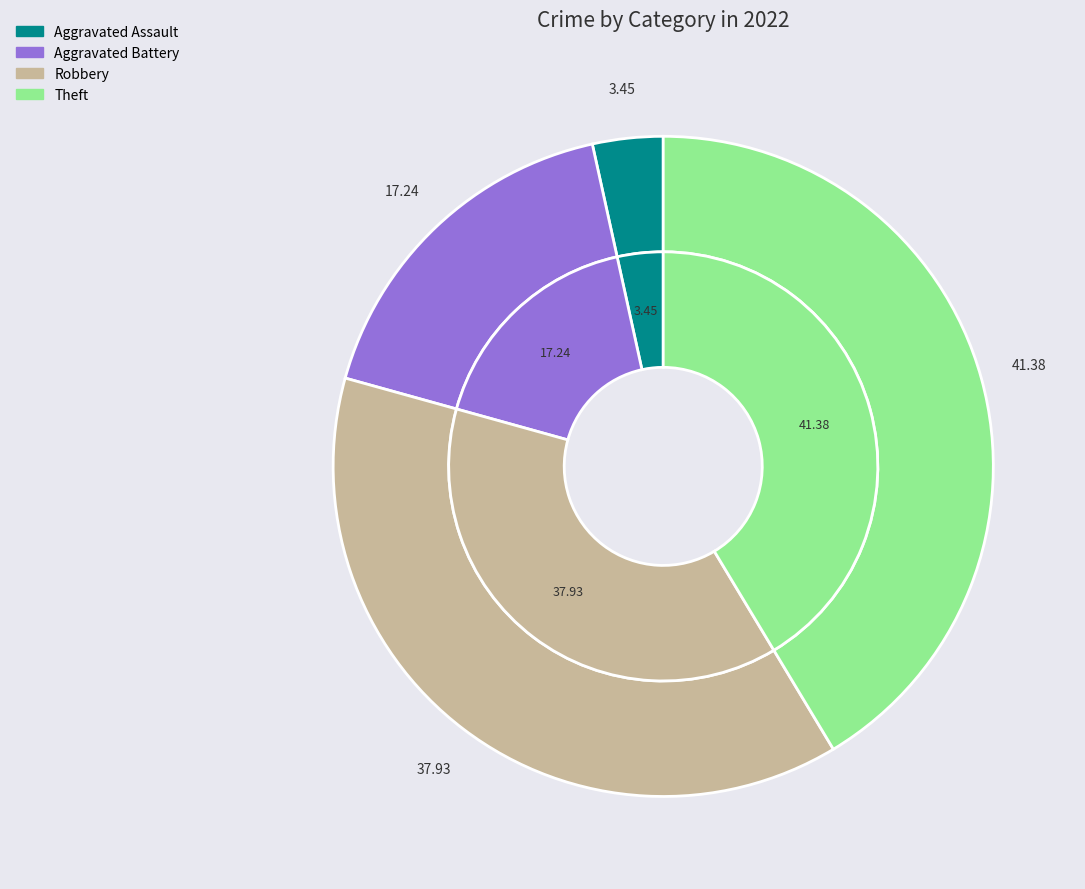

Does Robbery represent more than half of the total?

No